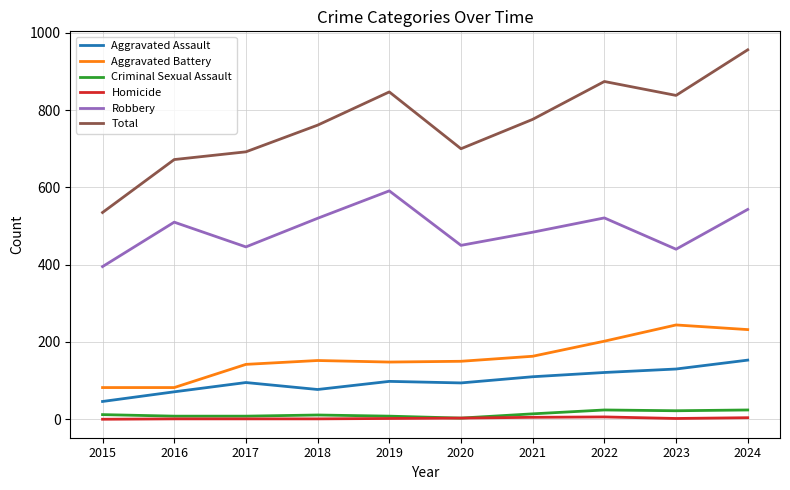

Read the Aggravated Assault value at 2016, to the nearest 10.

70